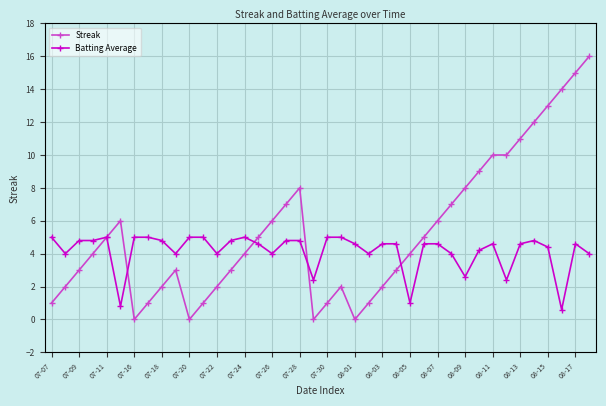

What is the greatest value displayed?

16.0